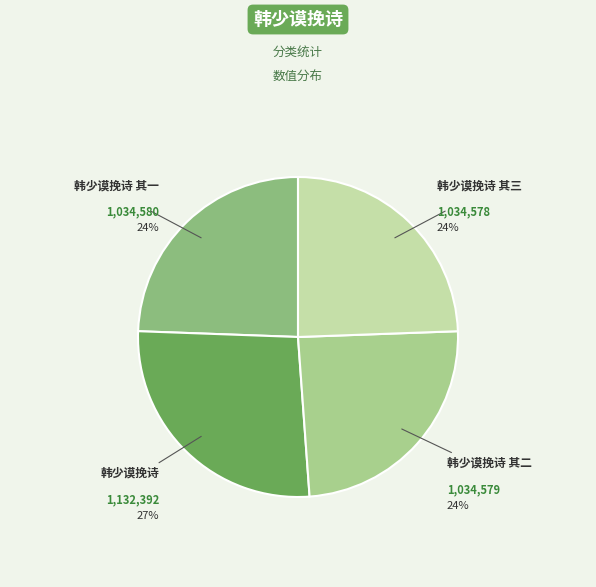

True or false: 韩少谟挽诗 其一 accounts for 36% of the total.

False